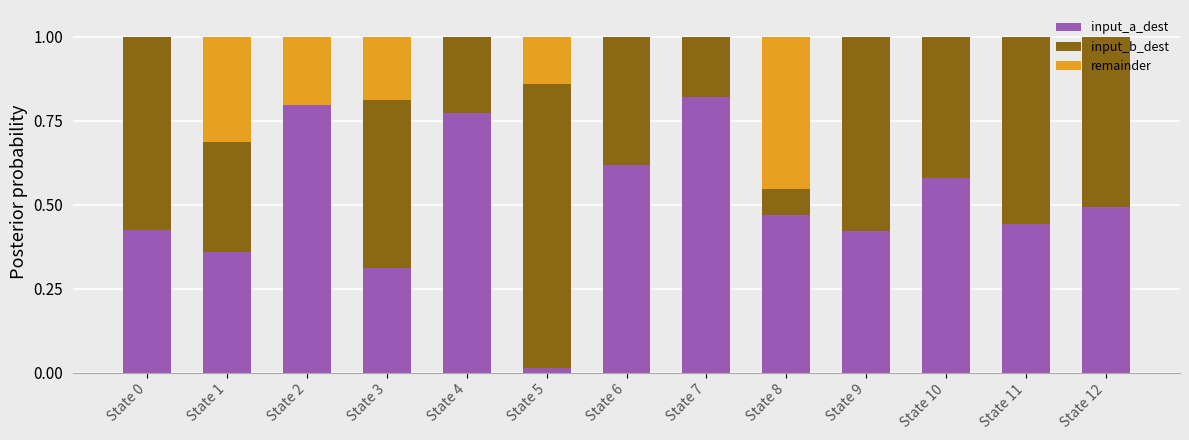

What are all the series names shown in the legend?

input_a_dest, input_b_dest, remainder